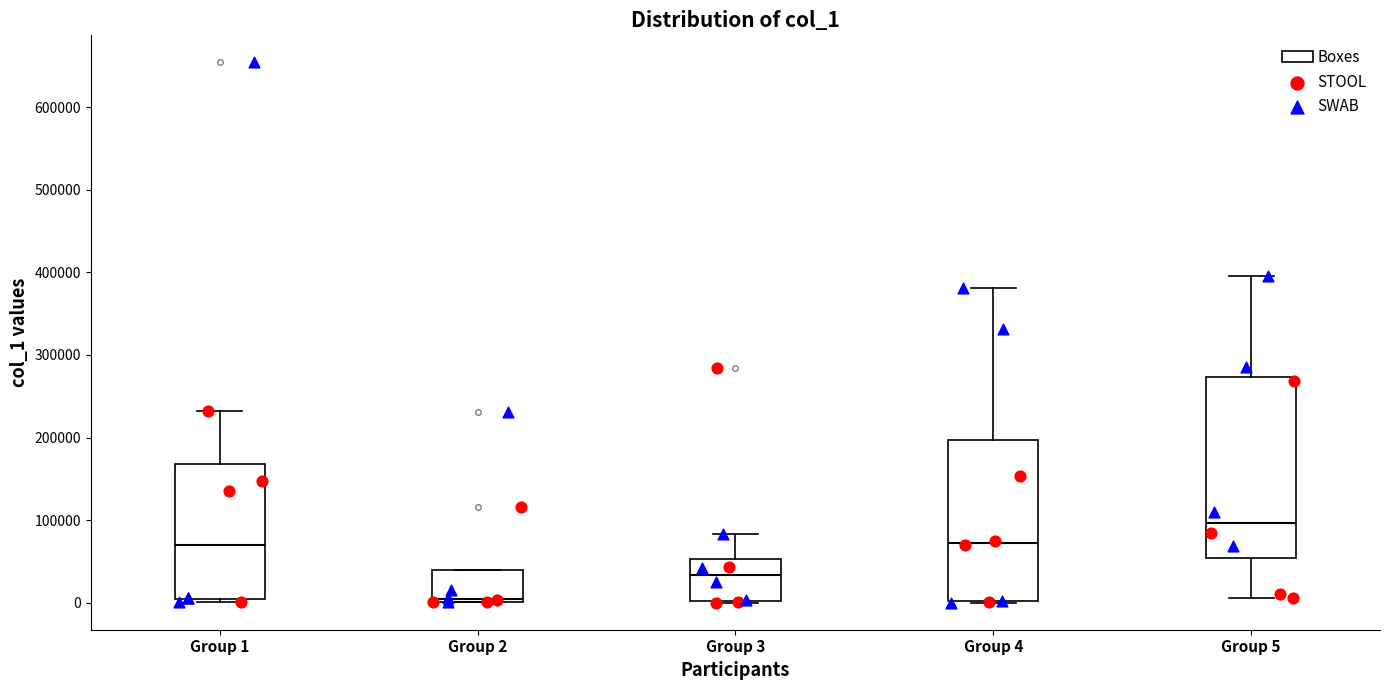

Comparing the boxes themselves (not the whiskers), which one is the tallest?

Group 5